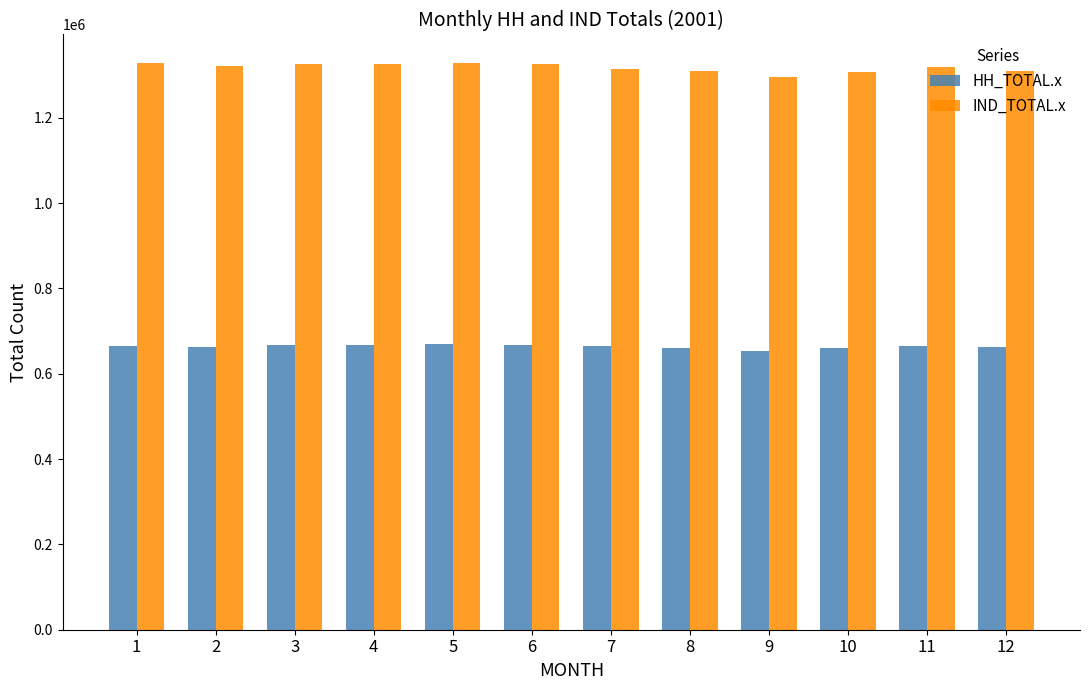

What is the difference between the highest and lowest values at 5?

657919